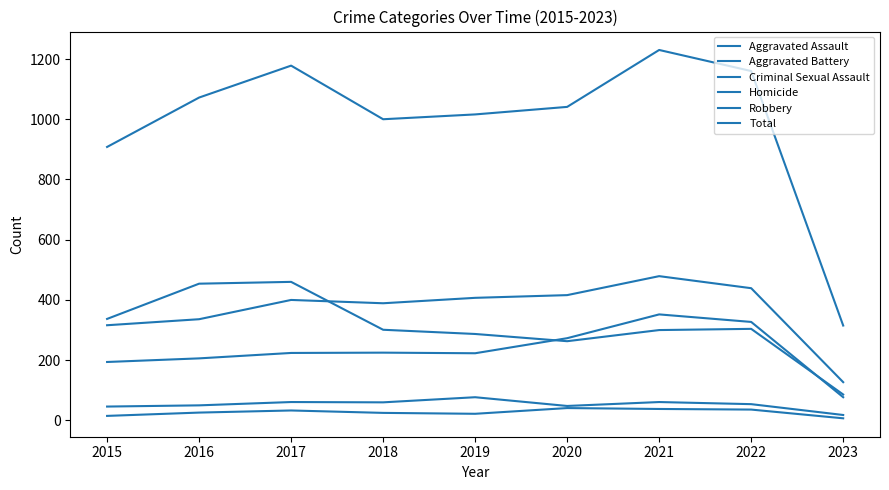

How many lines are shown in the chart?

6